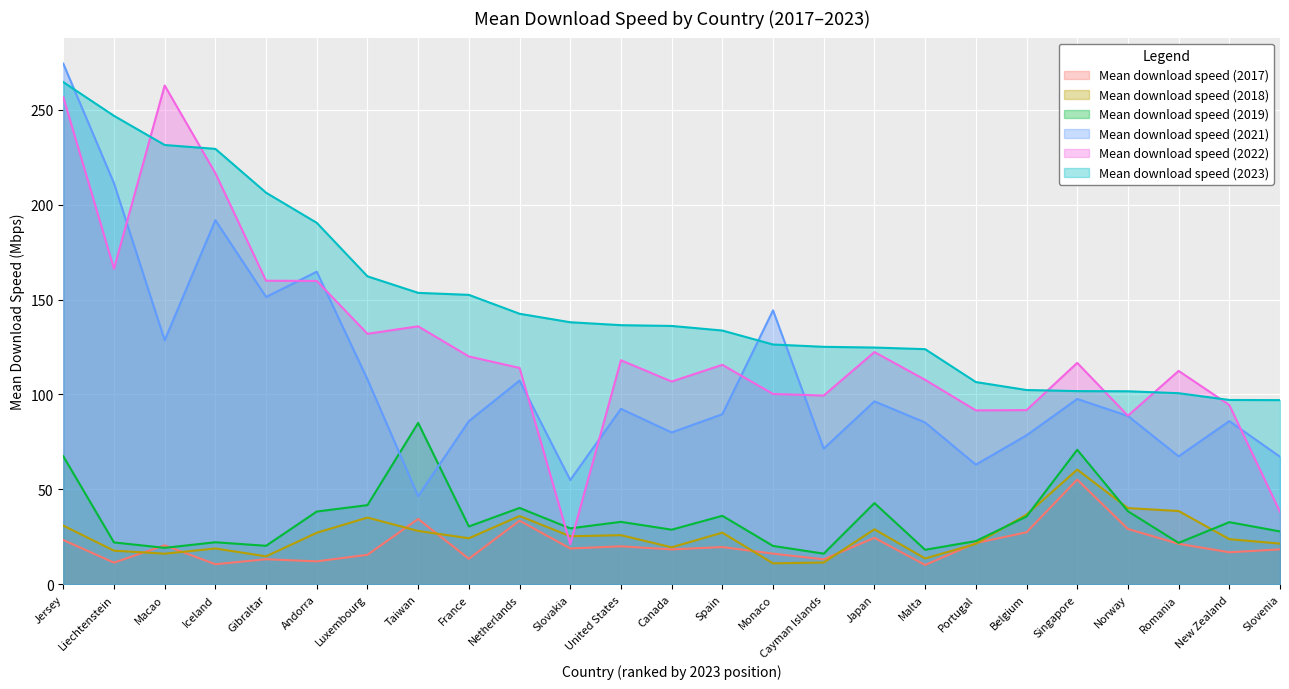

The Mean download speed (2018) series shows 3.8 at Monaco. True or false?

False